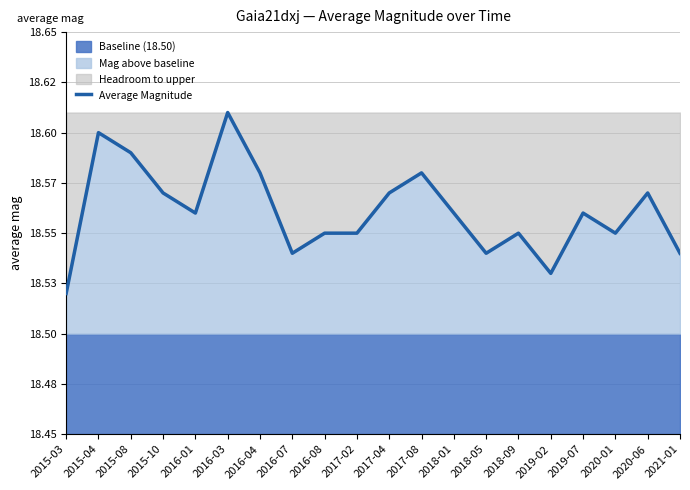

Read the value at 2015-10.

18.6